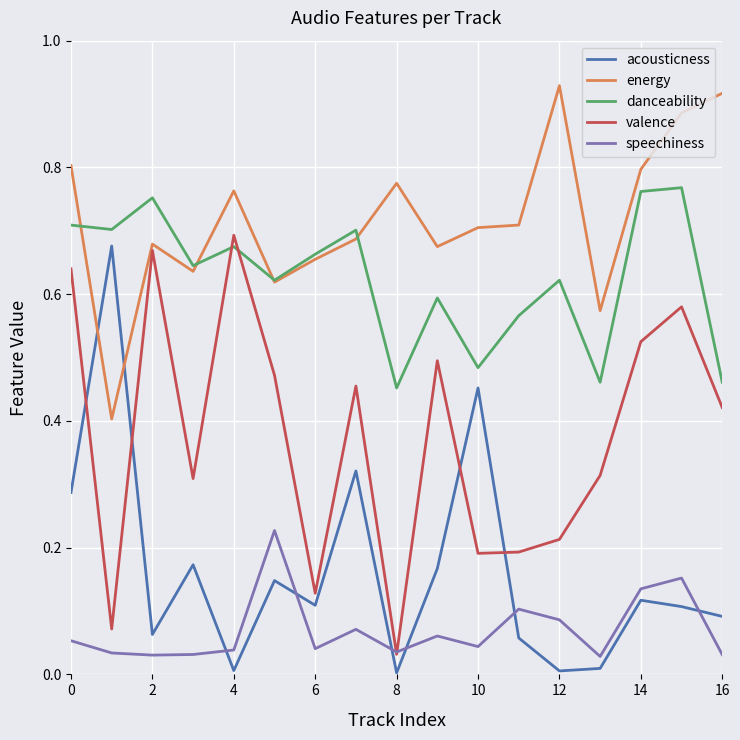

True or false: acousticness and valence intersect in this chart.

True